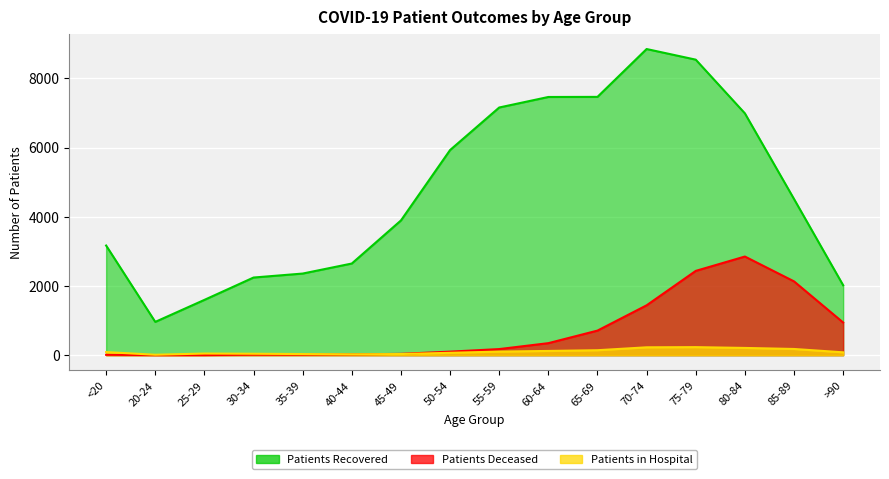

What is the average value of the patients_deceased series?

703